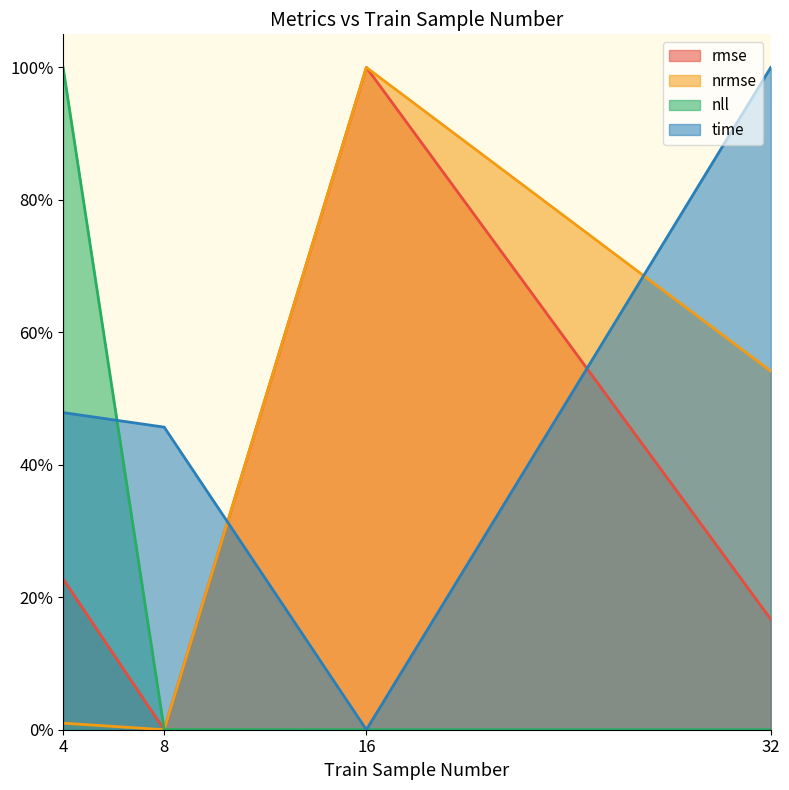

Reading left to right, extract all data points from this chart.

rmse: 0.2	0.0	1.0	0.2
nrmse: 0.0	0.0	1.0	0.5
nll: 1.0	0.0	0.0	0.0
time: 0.5	0.5	0.0	1.0